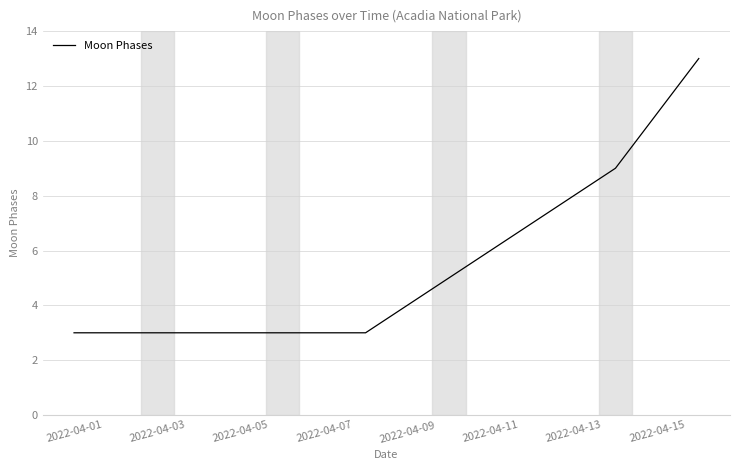

What is the maximum value shown in the chart?

13